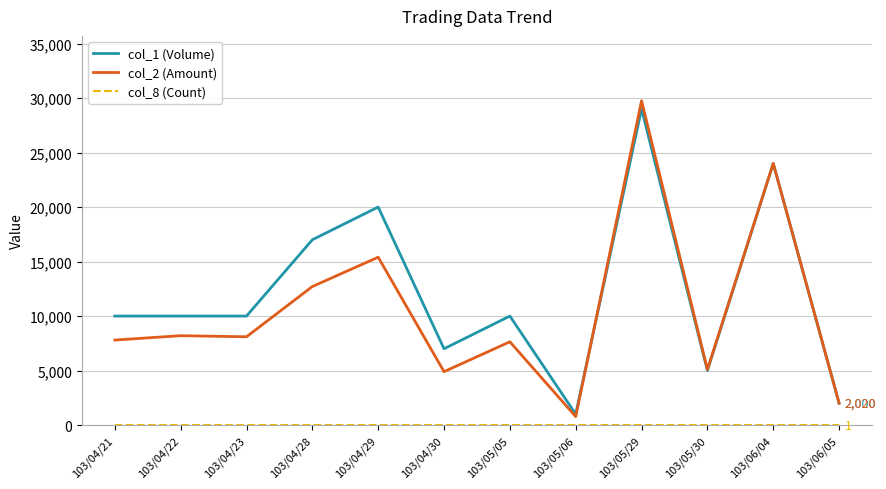

Which series has the largest range (max minus min)?

col_2 (Amount)